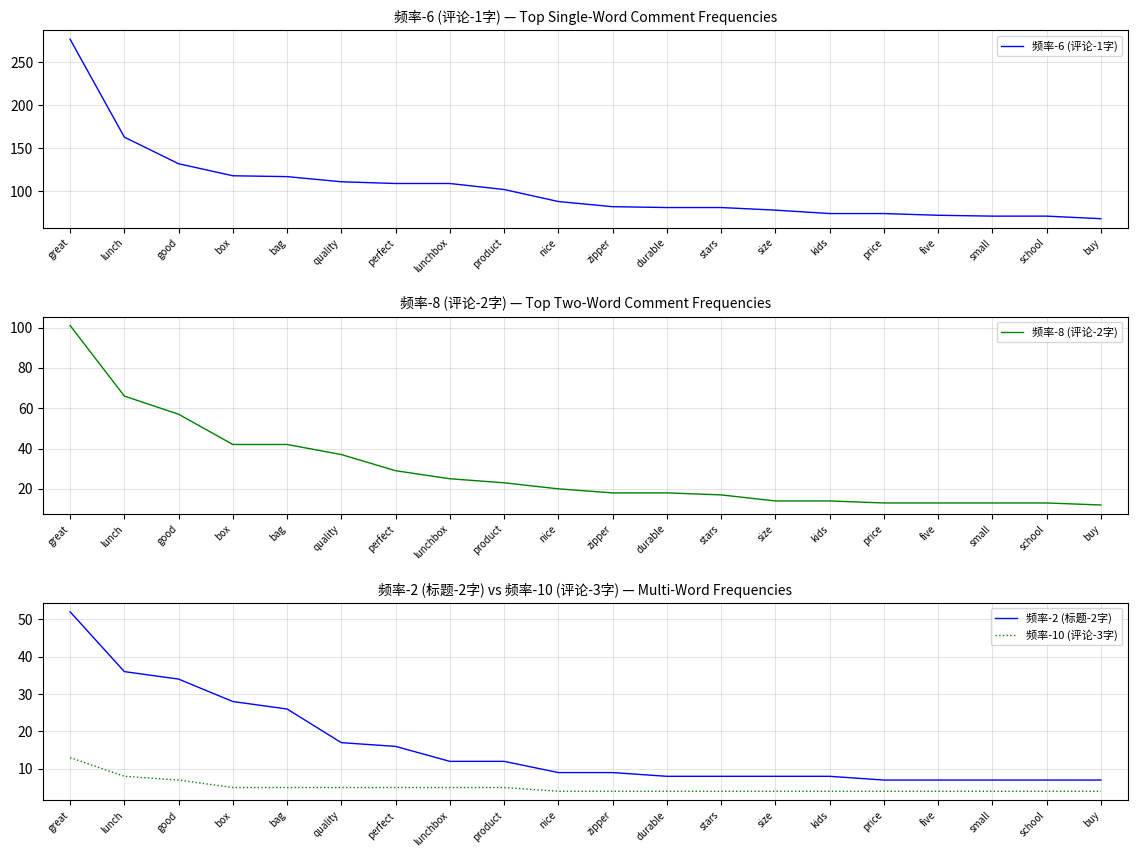

Reading left to right, list all the values displayed in this chart.

频率-6 (评论-1字): 277	163	132	118	117	111	109	109	102	88	82	81	81	78	74	74	72	71	71	68
频率-8 (评论-2字): 101	66	57	42	42	37	29	25	23	20	18	18	17	14	14	13	13	13	13	12
频率-2 (标题-2字): 52	36	34	28	26	17	16	12	12	9	9	8	8	8	8	7	7	7	7	7
频率-10 (评论-3字): 13	8	7	5	5	5	5	5	5	4	4	4	4	4	4	4	4	4	4	4